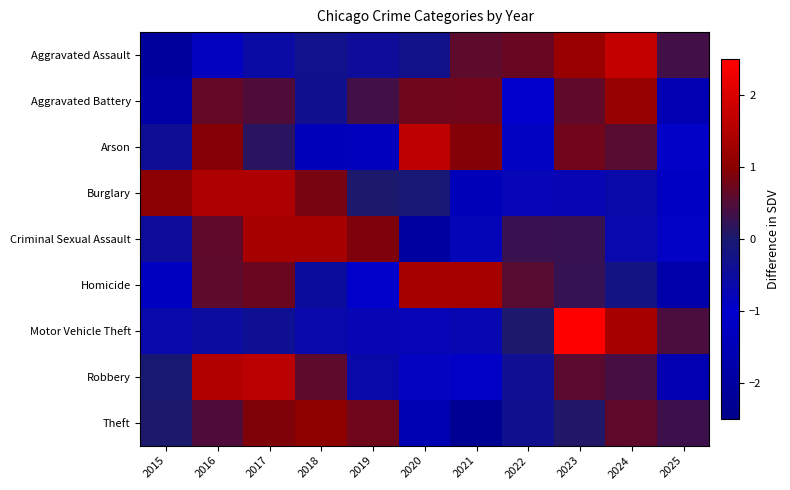

At how many categories does at least one series exceed 2?

1